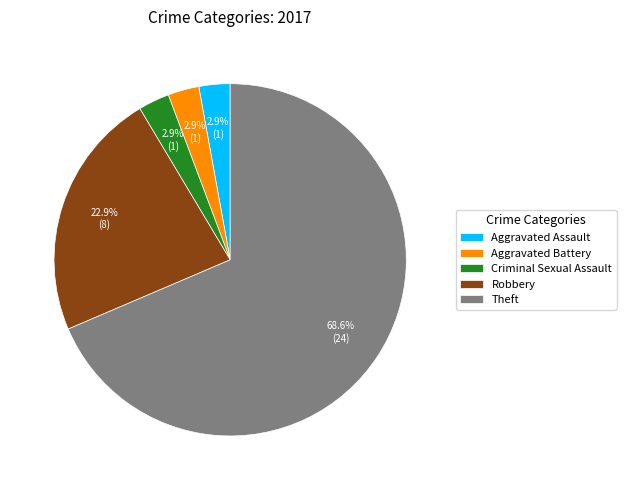

To the nearest percent, what is the difference between the largest and smallest slice percentages?

66%